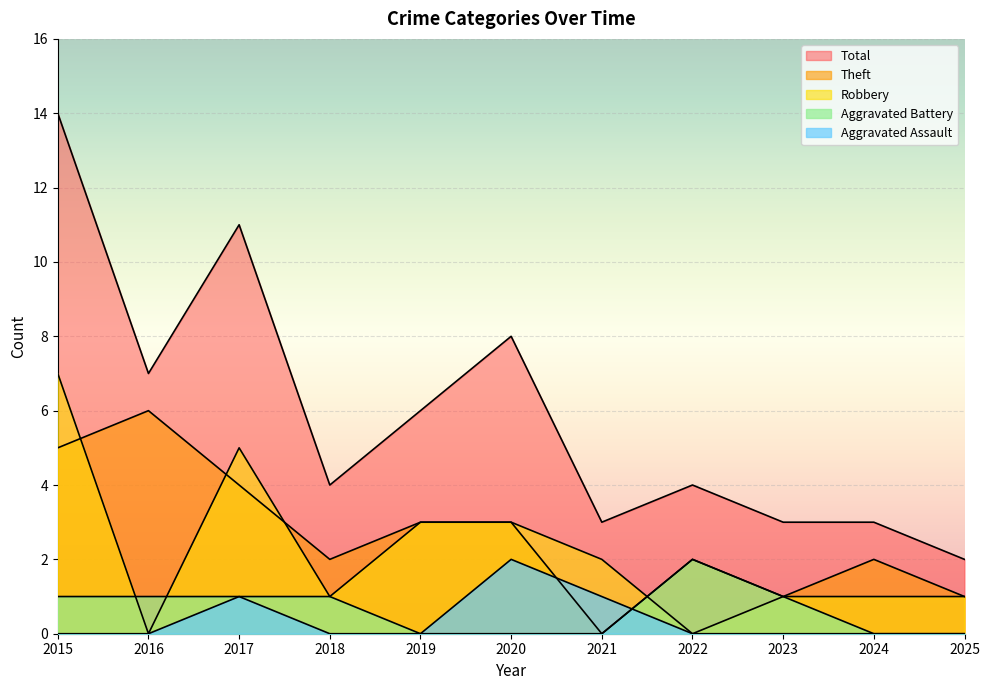

How many intersections are there between Aggravated Assault and Aggravated Battery?

1